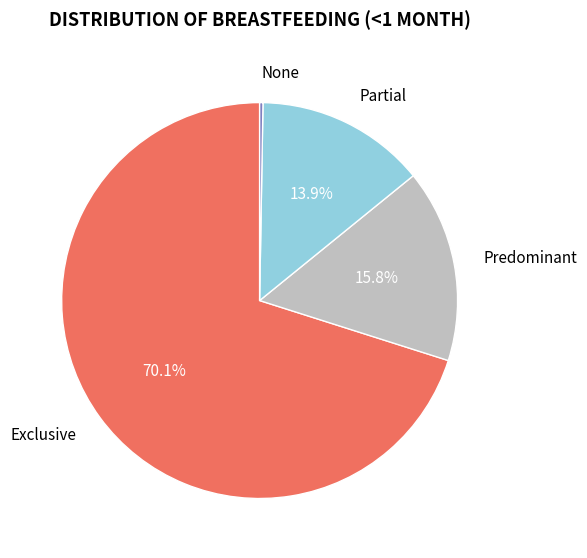

To the nearest percent, what is the difference between the largest and smallest slice percentages?

70%